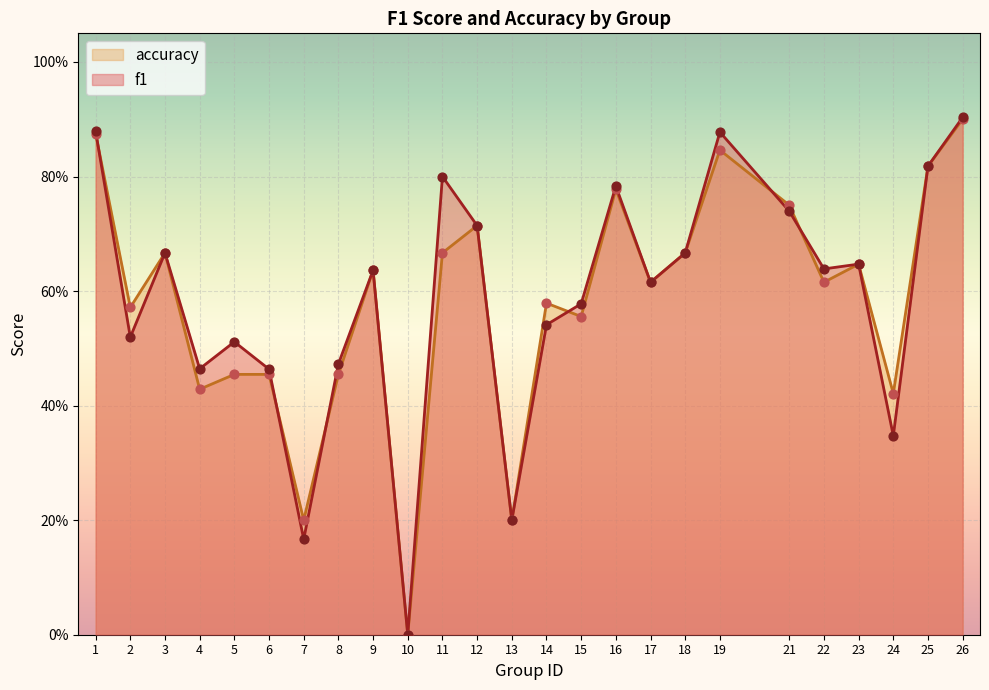

Which series has the largest Y range (max minus min)?

f1